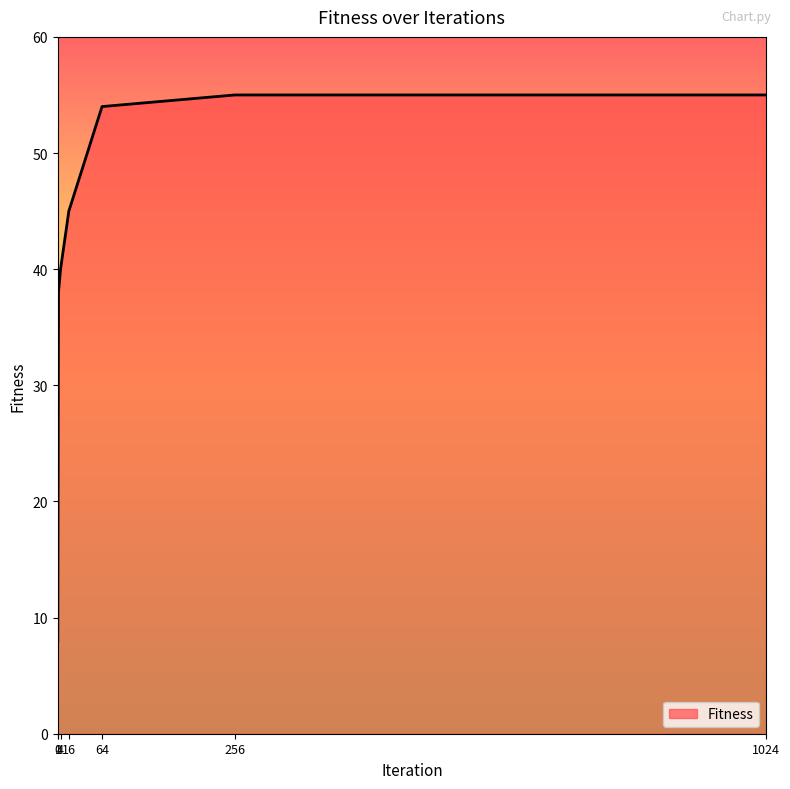

True or false: the data shows 73 at 1024.

False